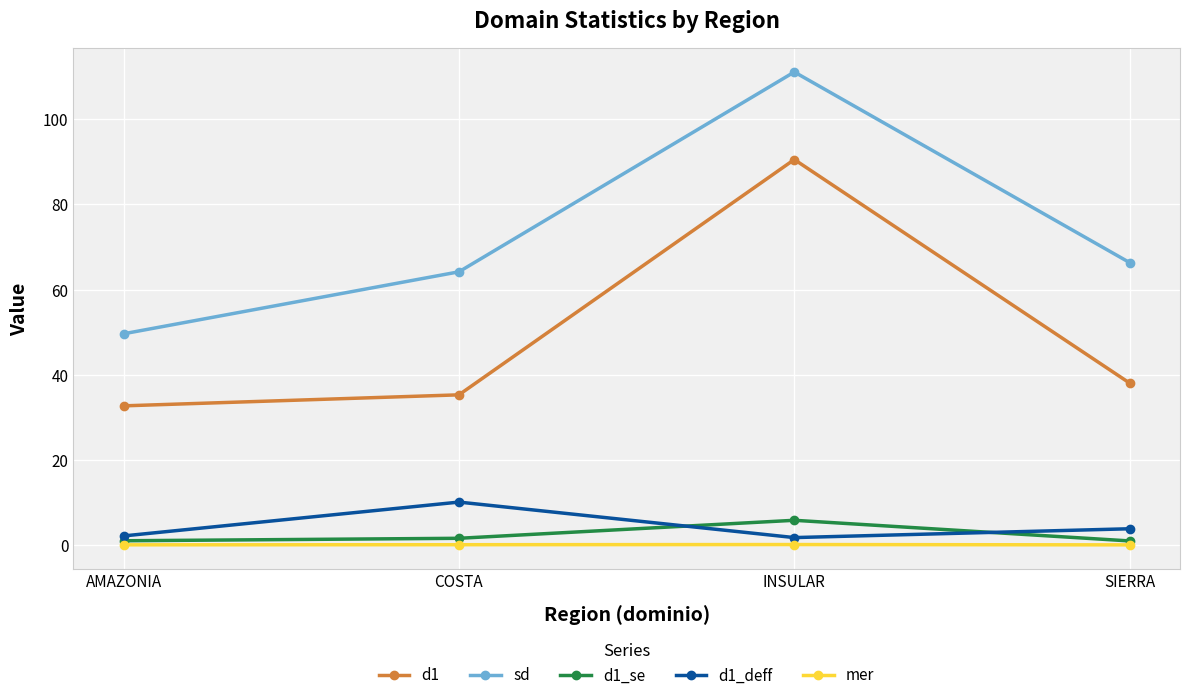

Which series has the largest total across all categories?

sd